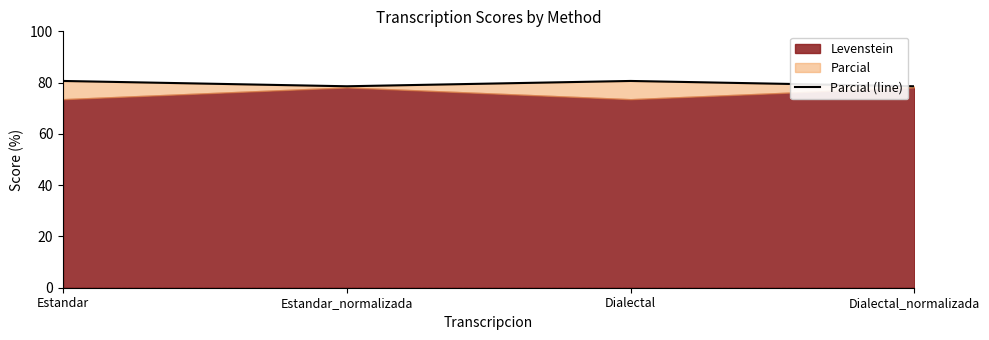

Where is the data nearest to the value 79?

Estandar_normalizada